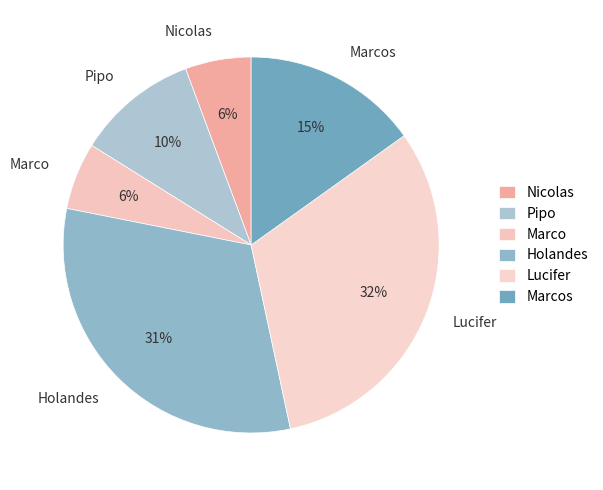

To the nearest percent, what is the difference between the largest and smallest slice percentages?

26%